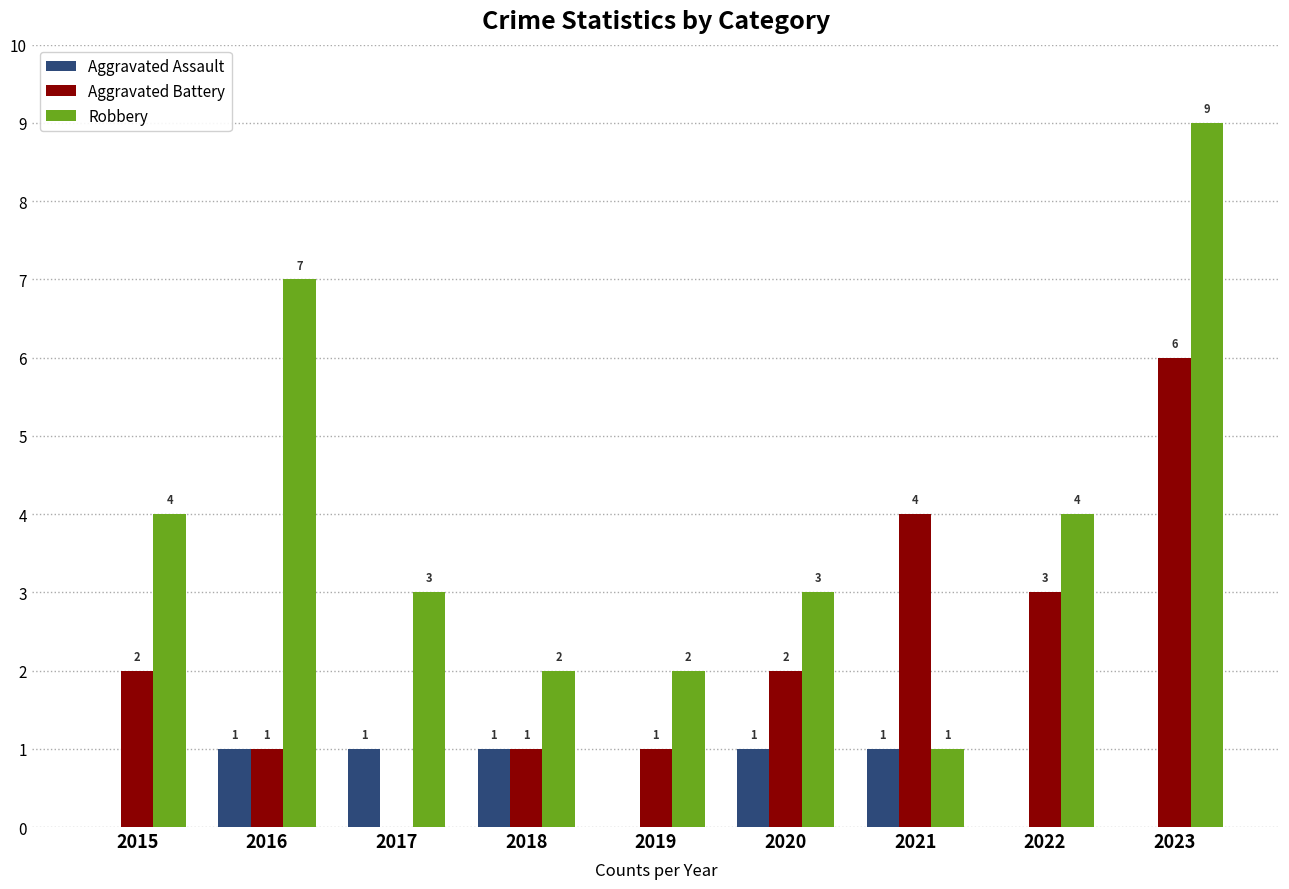

What is the sum of all Aggravated Assault values?

5